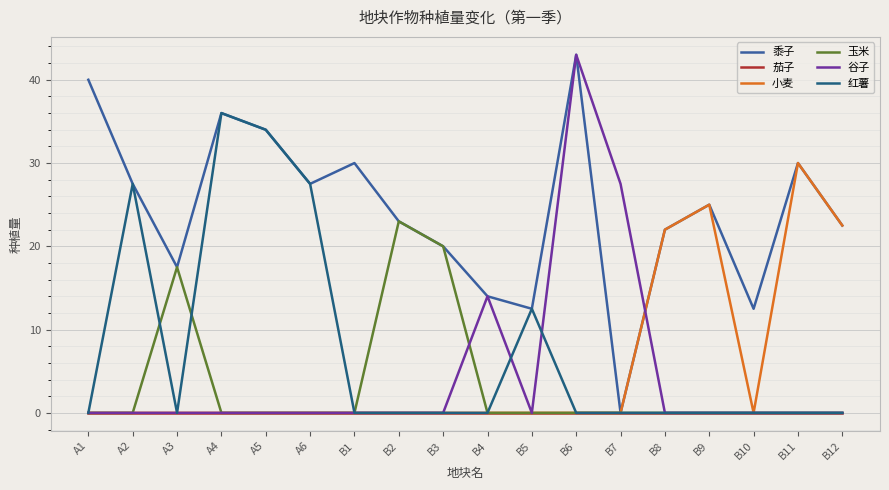

Which series has the largest total across all categories?

黍子